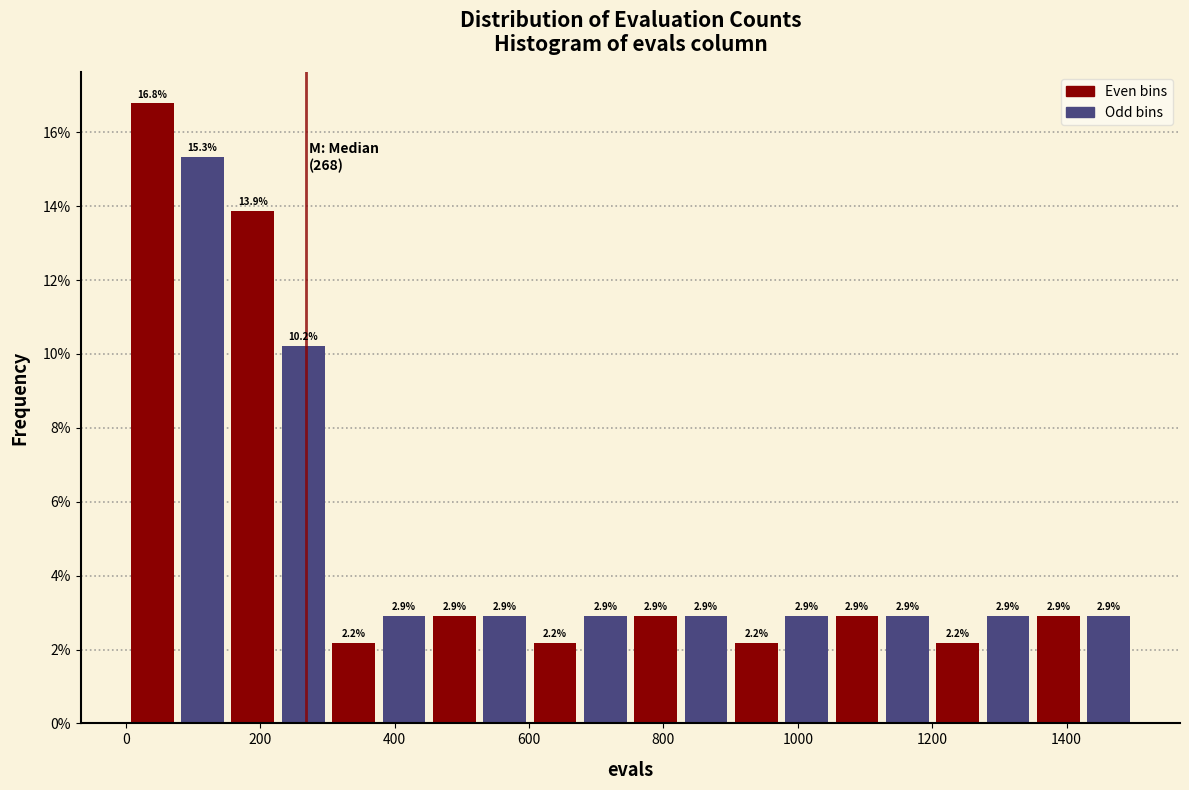

Read against the x-axis, roughly where is the centre of the tallest bar?

40